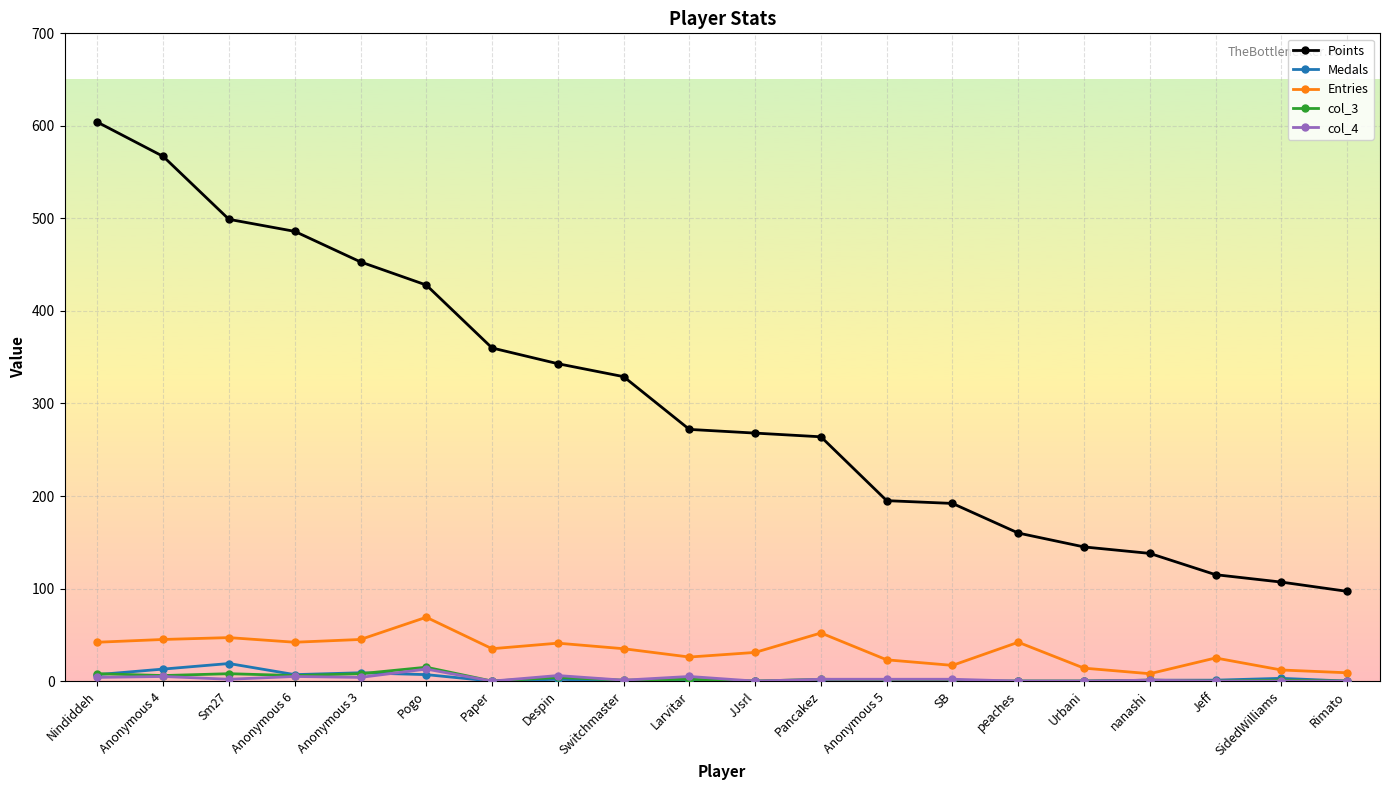

True or false: Entries and col_3 cross at least once.

False